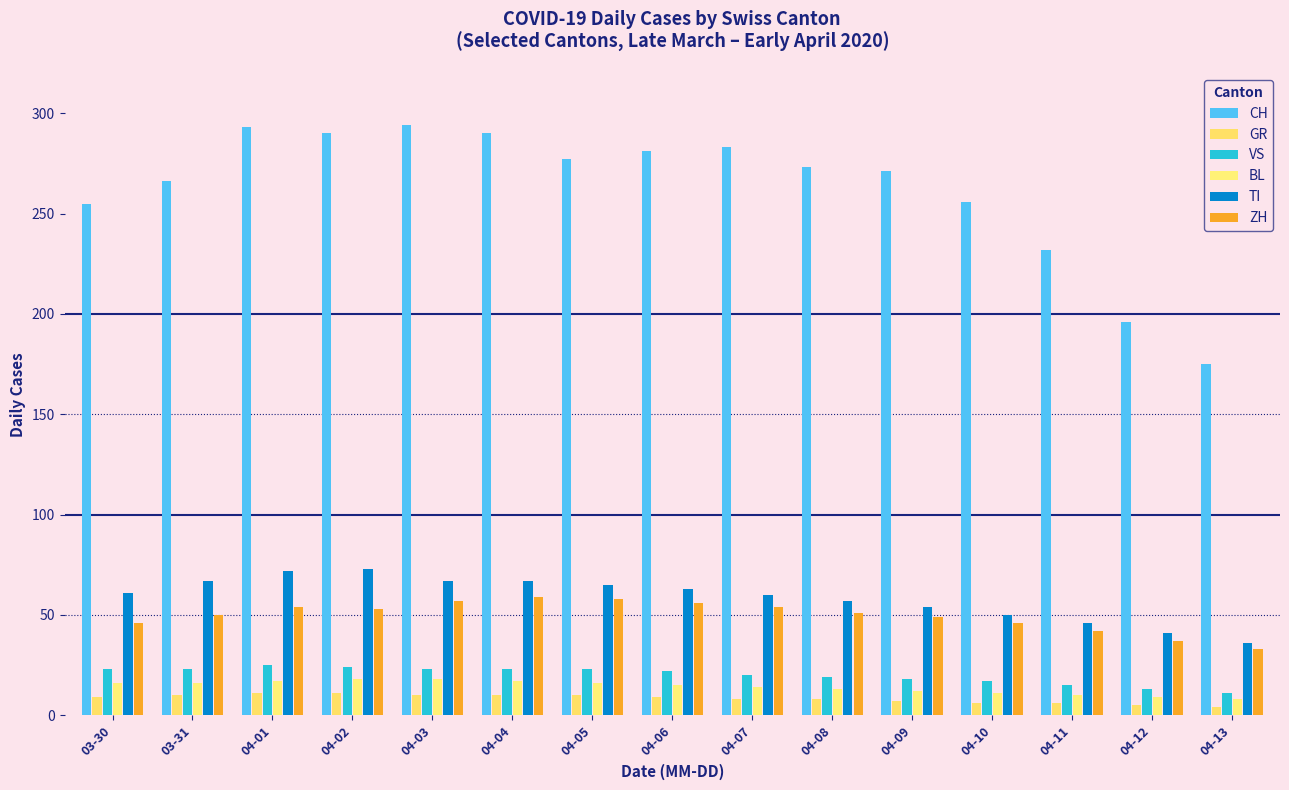

Rank the categories by GR value from lowest to highest.

04-13, 04-12, 04-10, 04-11, 04-09, 04-07, 04-08, 03-30, 04-06, 03-31, 04-03, 04-04, 04-05, 04-01, 04-02